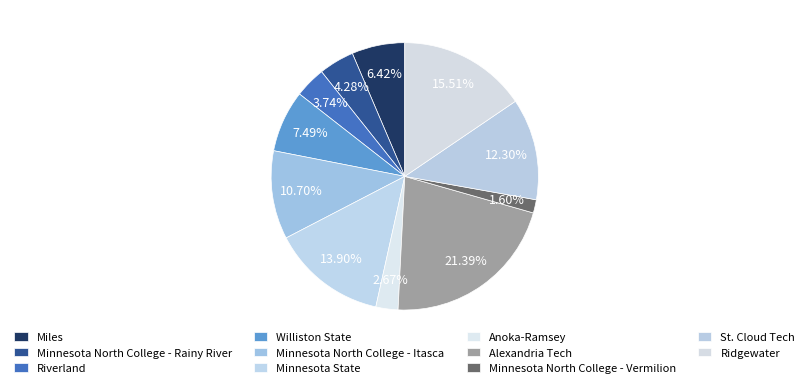

How many segments does this pie chart have?

11